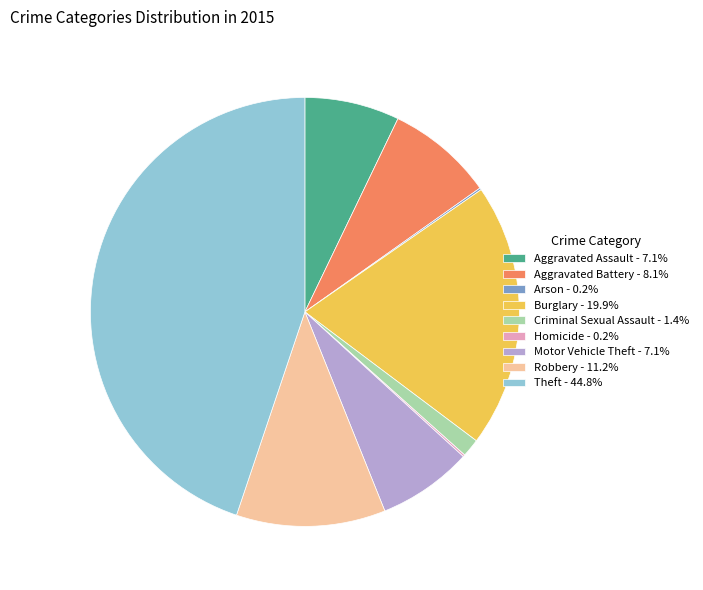

Do Aggravated Assault - 7.1% and Theft - 44.8% together represent more than half of the pie?

Yes